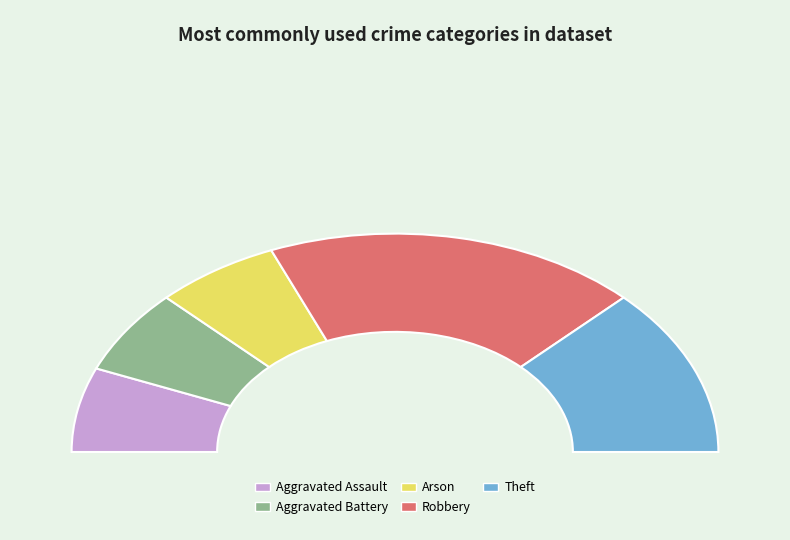

What percentage is the Aggravated Battery slice, to the nearest percent?

12%